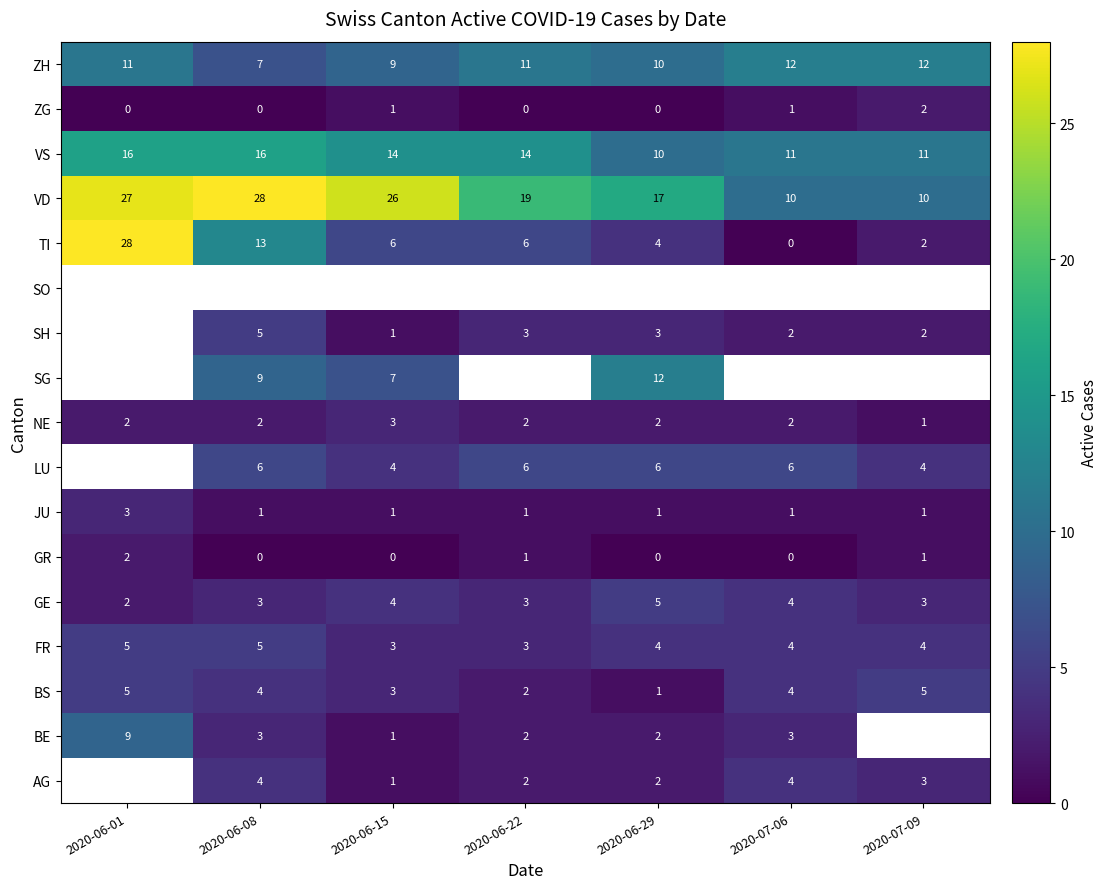

How many values in the BS series are below 4?

3